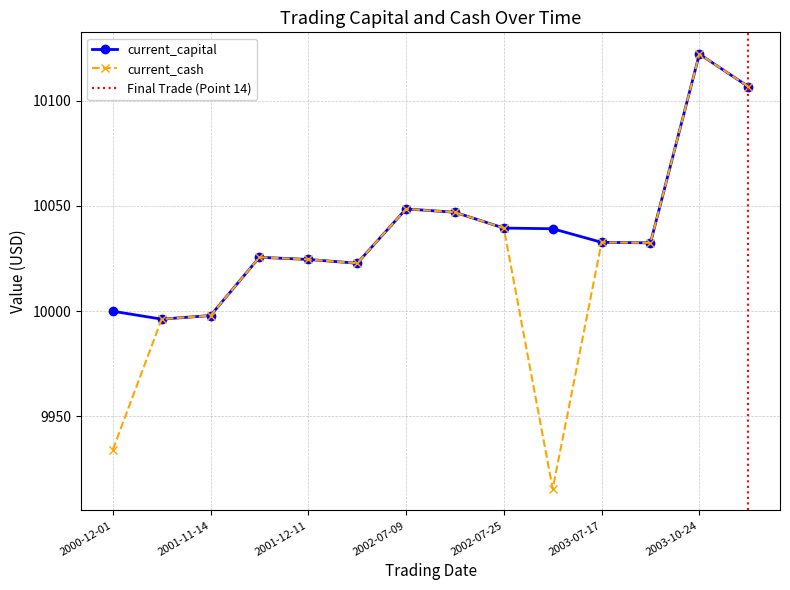

What is the sum of the current_cash values at 2003-10-24 and 2002-07-09?

20170.7